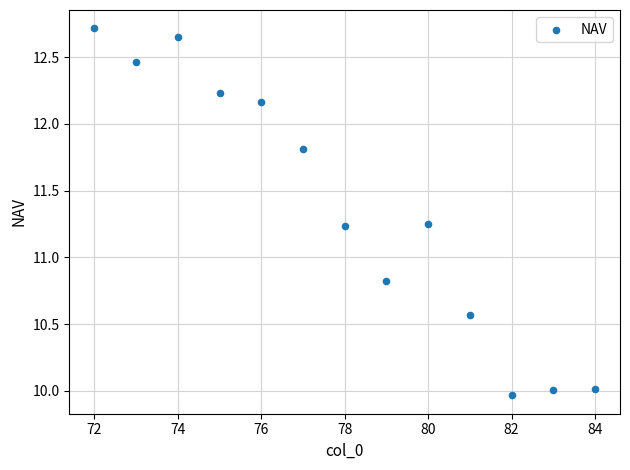

What Y value in the scatter plot is closest to 11?

10.8